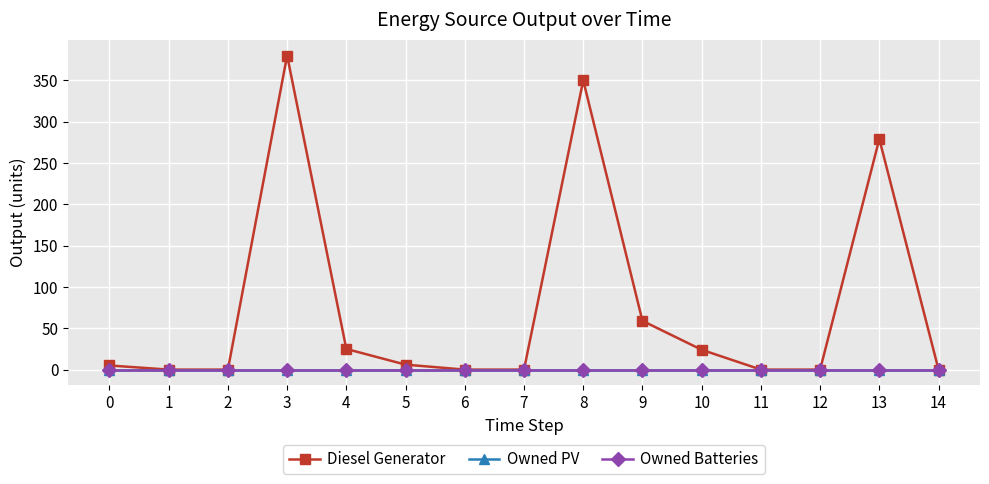

Is this an area chart (filled region under the line)?

No